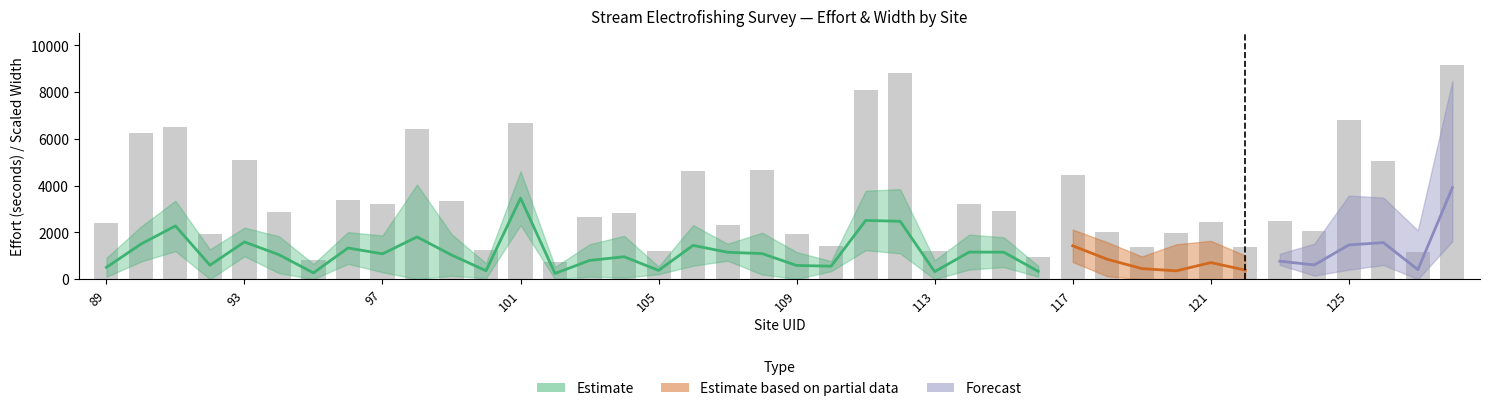

Reading right to left, what are all the values shown in this chart?

t1_eff: 128=3907.0	127=406.0	126=1564.0	125=1462.0	124=608.0	123=767.0	122=387.0	121=708.0	120=355.0	119=452.0	118=850.0	117=1425.0	116=334.0	115=1153.0	114=1157.0	113=320.0	112=2474.0	111=2509.0	110=555.0	109=585.0	108=1092.0	107=1149.0	106=1443.0	105=375.0	104=958.0	103=800.0	102=243.0	101=3463.0	100=359.0	99=1033.0	98=1804.0	97=1082.0	96=1332.0	95=268.0	94=1045.0	93=1590.0	92=597.0	91=2276.0	90=1498.0	89=504.0
effsec: 128=9138.0	127=1153.0	126=5049.0	125=6812.0	124=2077.0	123=2498.0	122=1385.0	121=2427.0	120=1984.0	119=1391.0	118=1996.0	117=4441.0	116=968.0	115=2933.0	114=3199.0	113=1208.0	112=8798.0	111=8099.0	110=1422.0	109=1910.0	108=4669.0	107=2331.0	106=4644.0	105=1183.0	104=2824.0	103=2670.0	102=752.0	101=6684.0	100=1237.0	99=3328.0	98=6419.0	97=3220.0	96=3387.0	95=803.0	94=2855.0	93=5111.0	92=1920.0	91=6509.0	90=6259.0	89=2400.0
avwid: 128=5.7	127=2.5	126=3.4	125=4.8	124=2.8	123=1.6	122=1.6	121=2.6	120=3.5	119=1.9	118=3.0	117=3.5	116=1.2	115=3.2	114=3.7	113=2.4	112=6.9	111=6.4	110=1.1	109=2.9	108=4.5	107=1.8	106=4.3	105=0.8	104=4.5	103=3.5	102=1.4	101=5.7	100=1.6	99=4.5	98=11.2	97=3.9	96=3.4	95=1.9	94=3.9	93=3.1	92=3.4	91=5.4	90=3.7	89=2.0
t1_avdep: 128=0.3	127=0.1	126=0.3	125=0.3	124=0.1	123=0.2	122=0.1	121=0.1	120=0.1	119=0.2	118=0.1	117=0.2	116=0.2	115=0.4	114=0.3	113=0.2	112=0.4	111=0.5	110=0.2	109=0.3	108=0.2	107=0.4	106=0.2	105=0.2	104=0.3	103=0.3	102=0.1	101=0.2	100=0.1	99=0.3	98=0.6	97=0.3	96=0.3	95=0.1	94=0.2	93=0.3	92=0.1	91=0.2	90=0.5	89=0.2